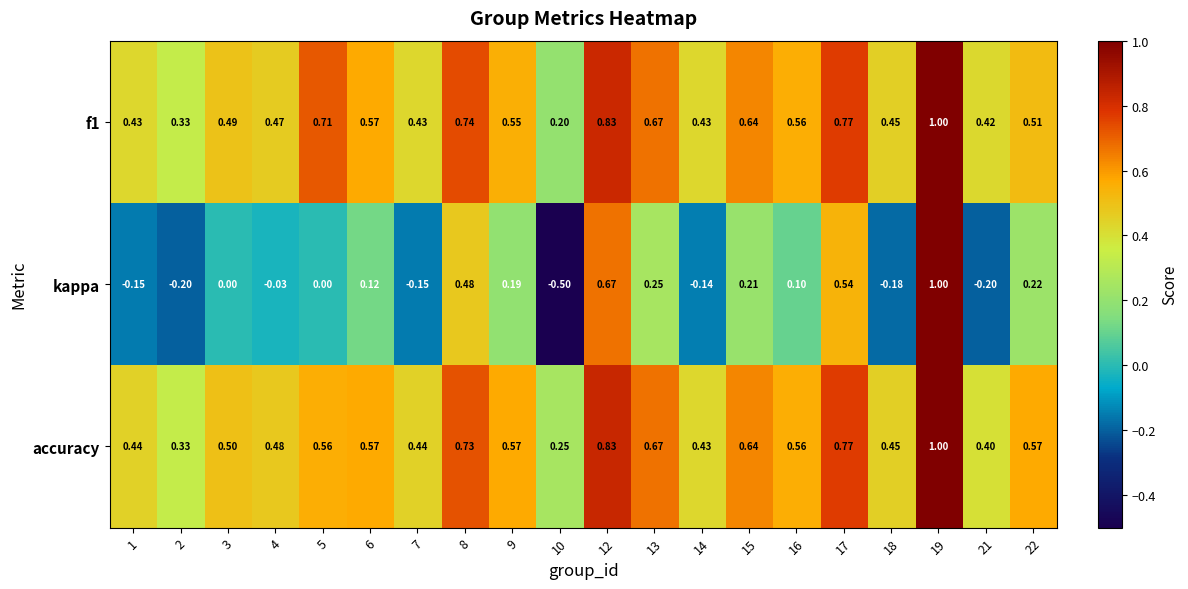

Between 3 and 13, which series saw the biggest shift?

kappa